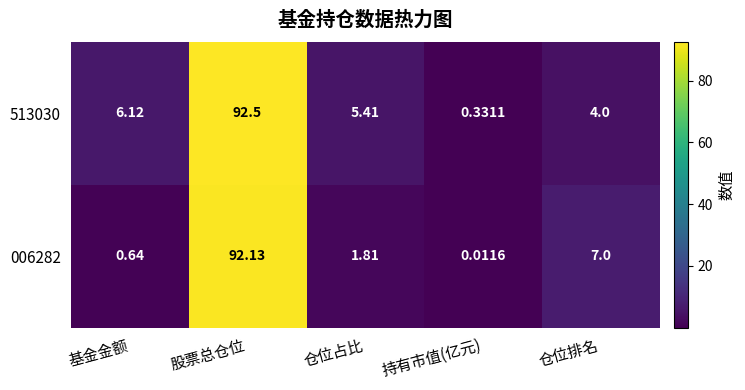

At which category does the chart reach its minimum across all series?

持有市值(亿元)